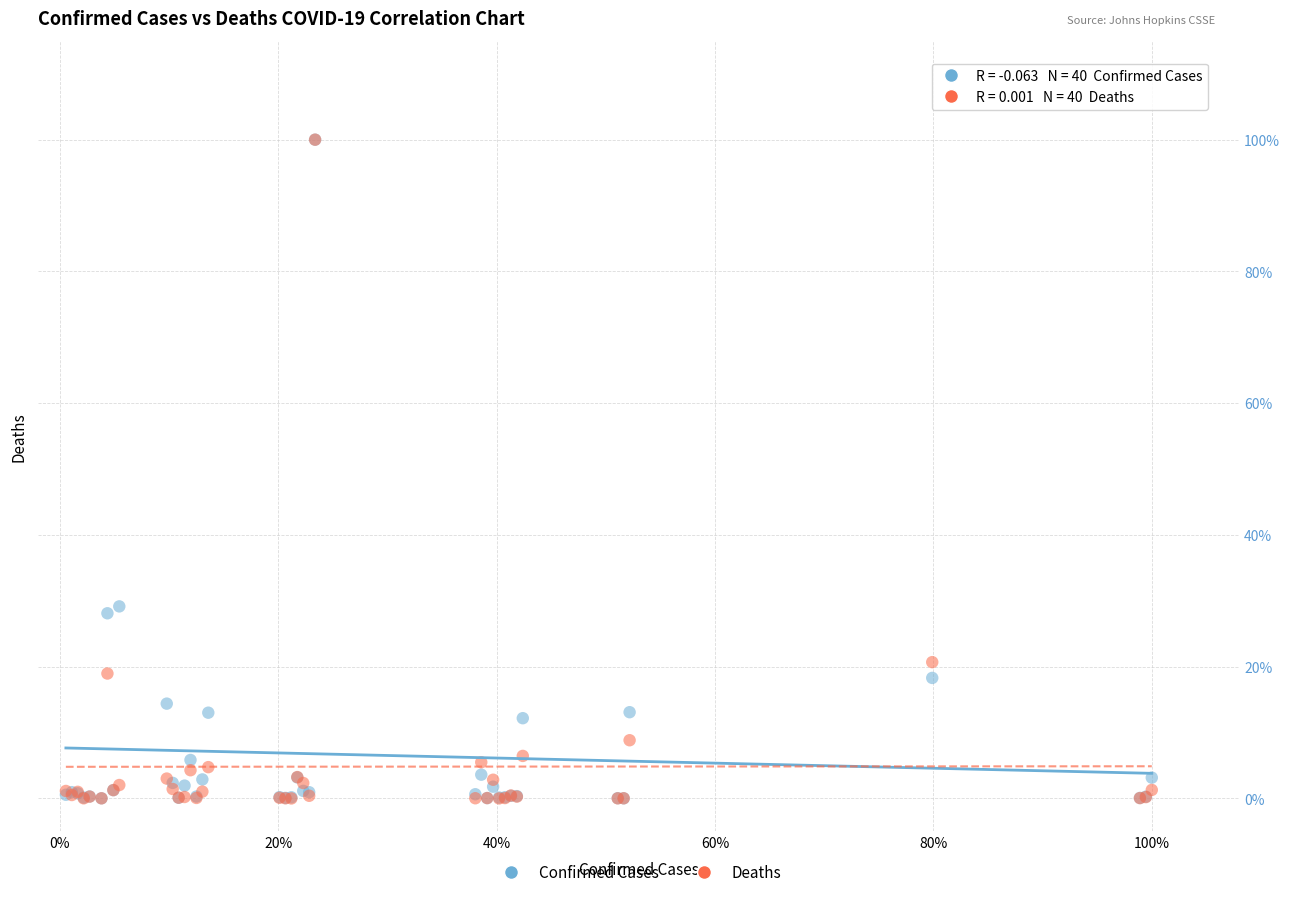

What are all the series names shown in the legend?

Confirmed Cases, Deaths